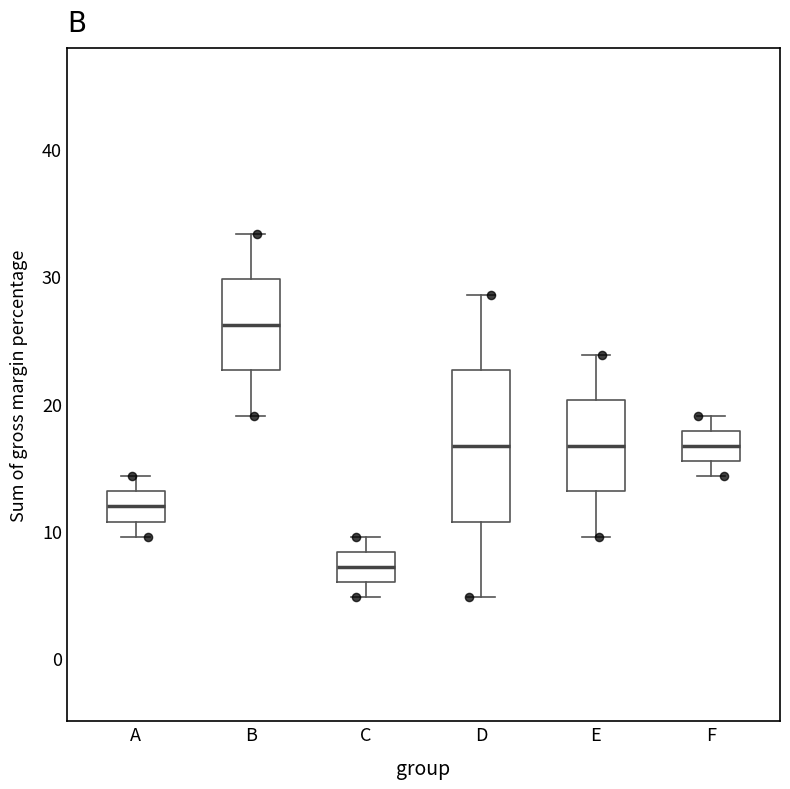

Reading left to right, read every box against the y-axis: the position of its median line, the range the box covers, and the ends of its whiskers. The values are not printed on the chart, so give them approximately, as read against the axis.

A: median 12, box 11 to 13, whiskers 10 to 14
B: median 26, box 23 to 30, whiskers 19 to 33
C: median 7, box 6 to 8, whiskers 5 to 10
D: median 17, box 11 to 23, whiskers 5 to 29
E: median 17, box 13 to 20, whiskers 10 to 24
F: median 17, box 15 to 18, whiskers 14 to 19